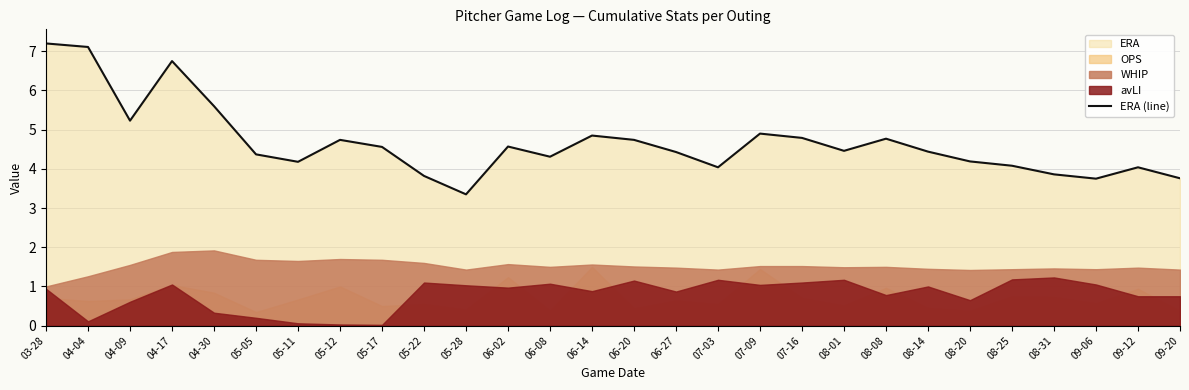

What is the sum of the values at 04-09 and 07-03?

9.3